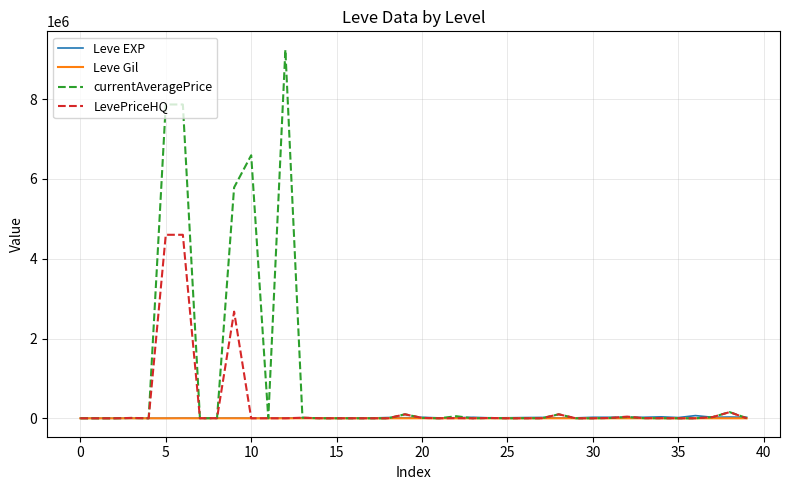

What is the sum of all LevePriceHQ values?

12367652